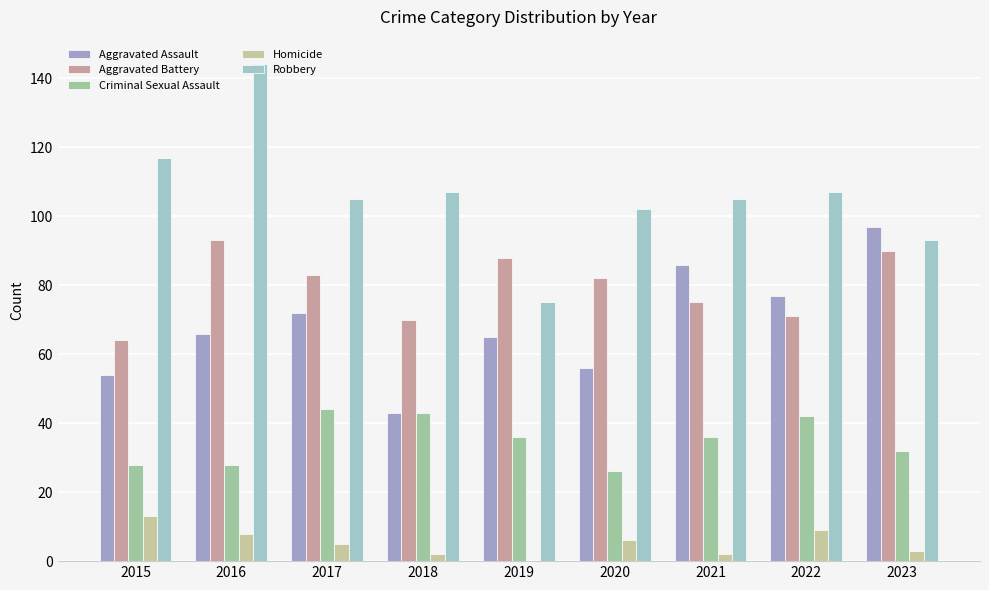

At which category does the chart reach its peak across all series?

2016